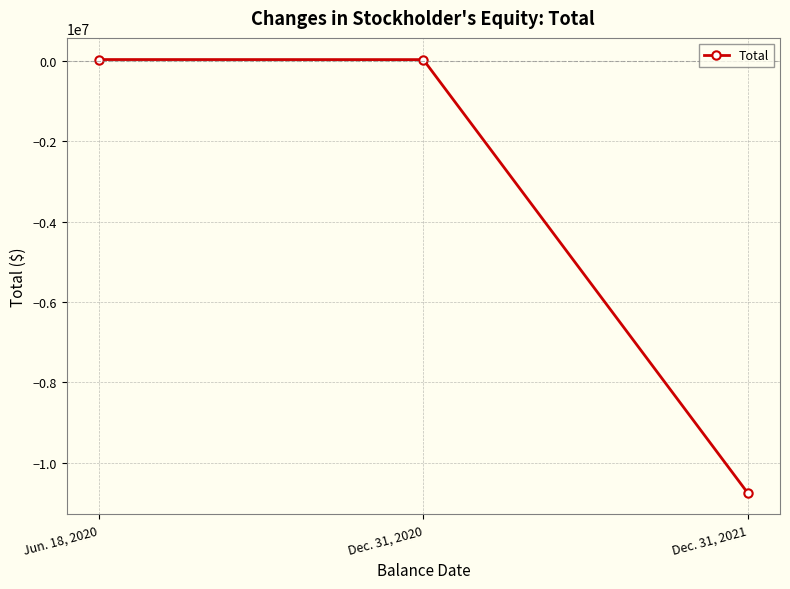

What is the value of the 2nd point from the left?

23552